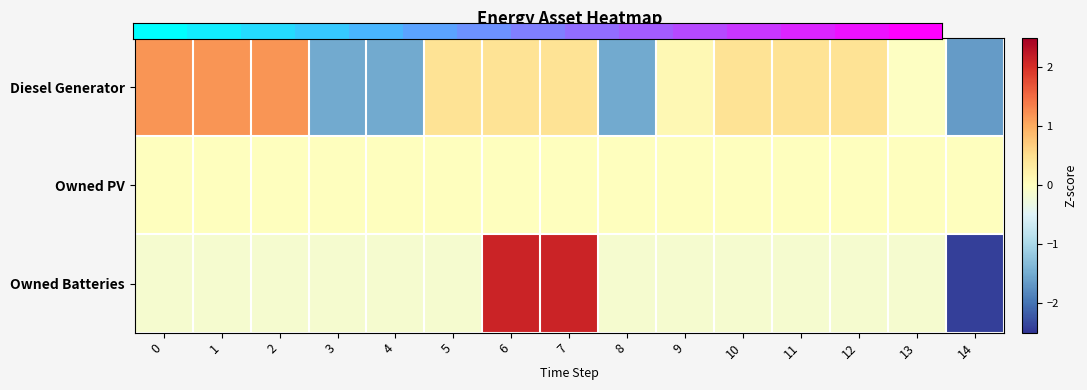

At which category is the sum across all series the highest?

7